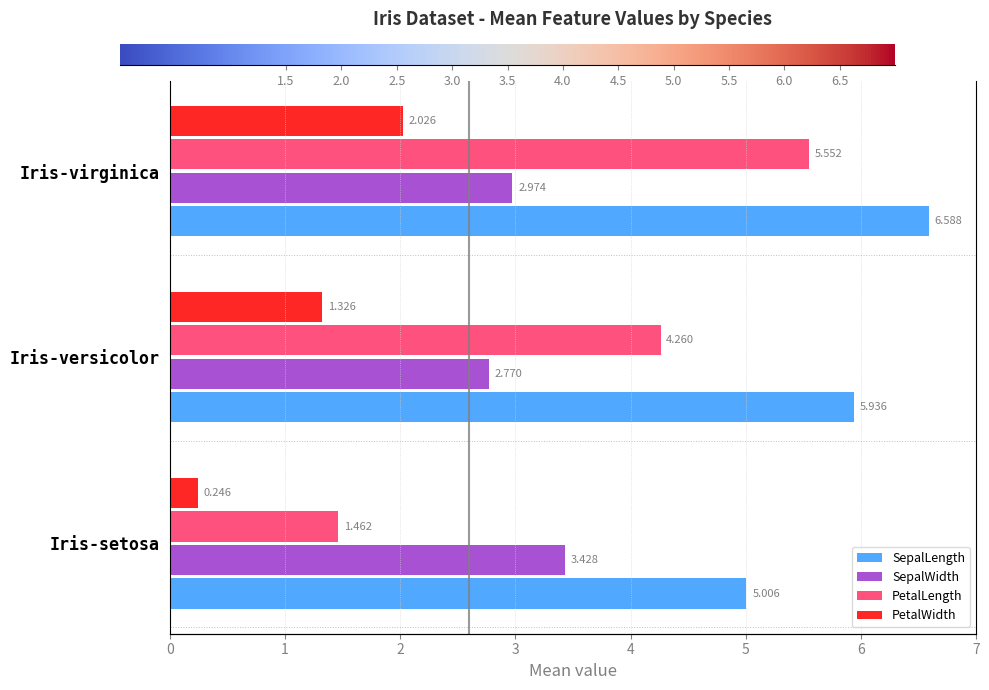

What is the label of the 2nd bar from the right?

Iris-versicolor